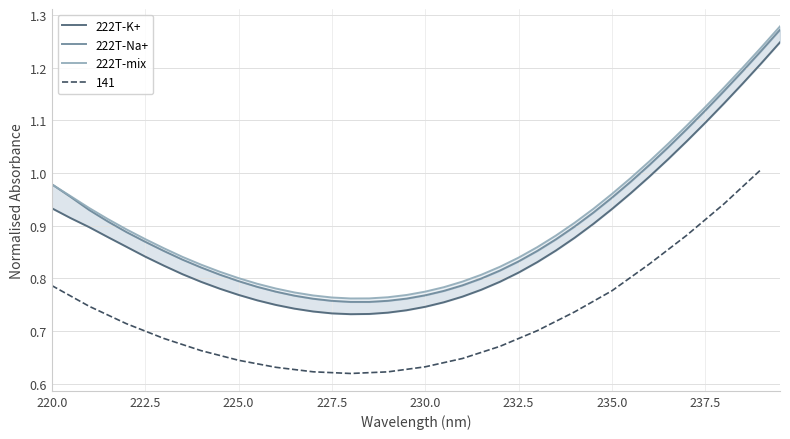

The 222T-Na+ series shows 0.3 at 240.0. True or false?

False